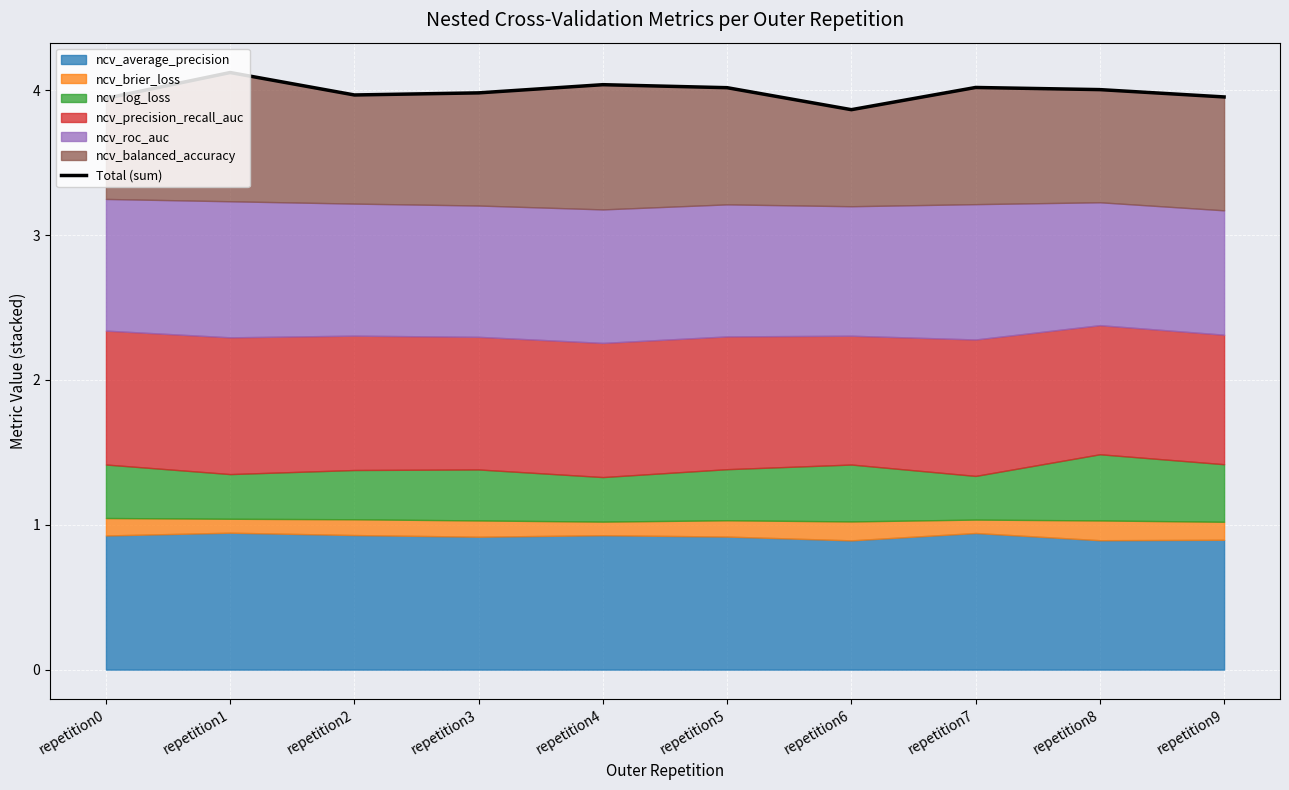

What is the sum of all values?

39.9